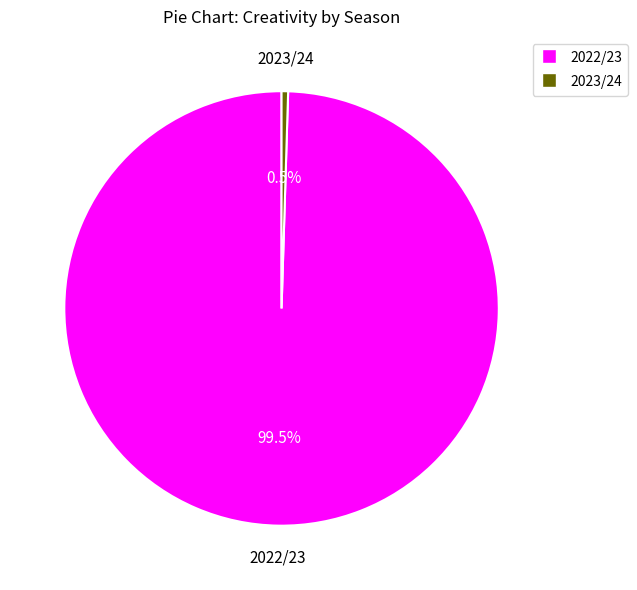

Is there a majority slice in this chart?

Yes